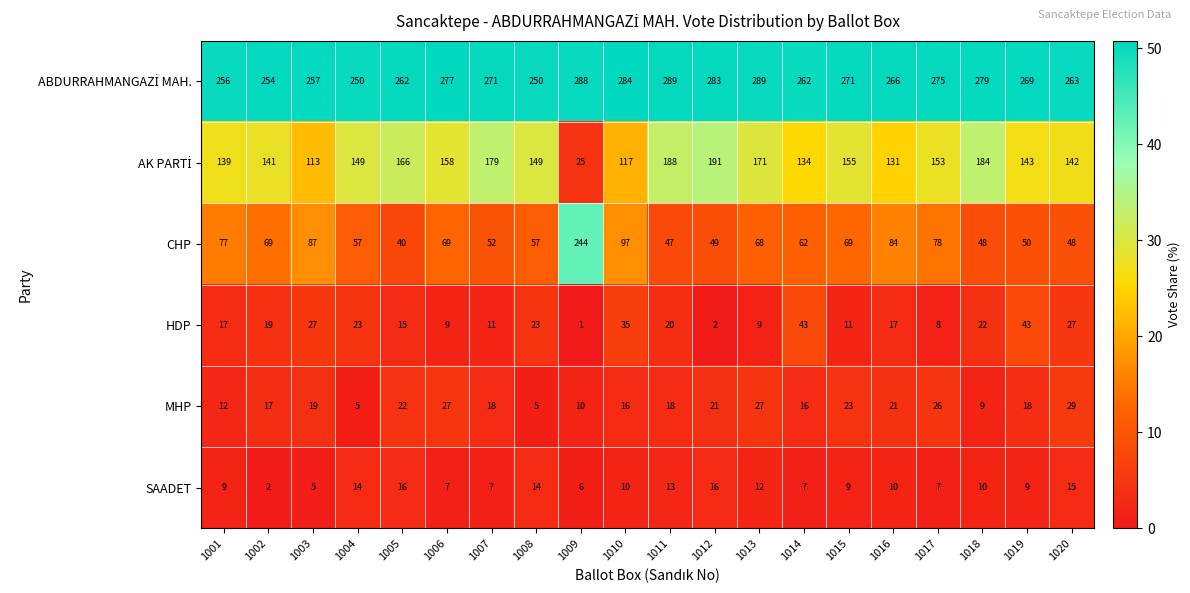

What is the maximum value shown in the chart?

289